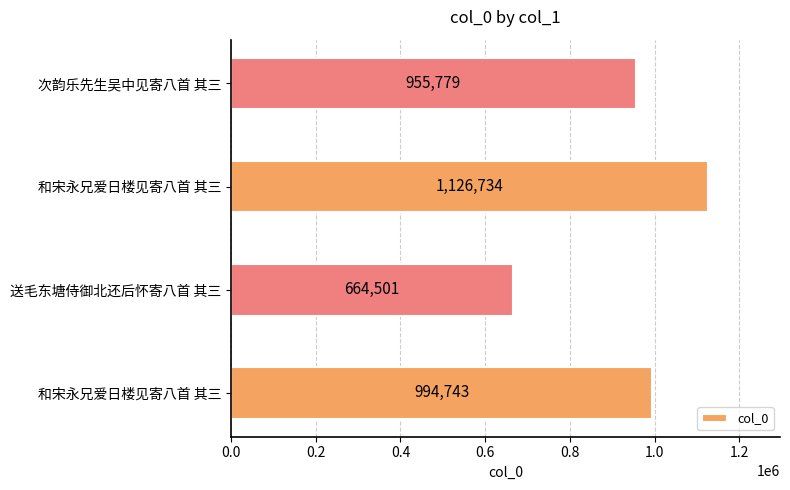

How many categories are shown in the chart?

4